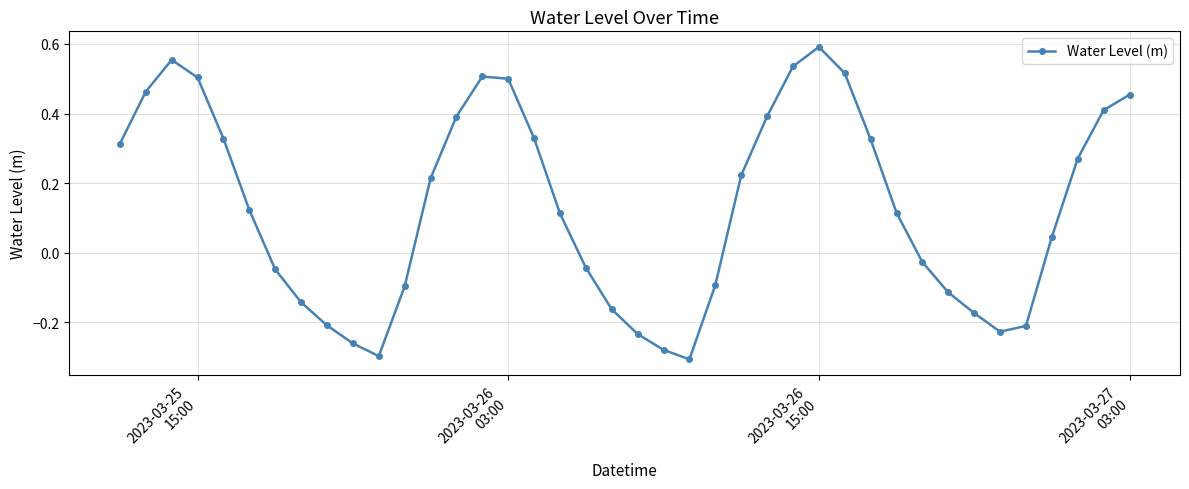

What is the sum of all values?

5.3